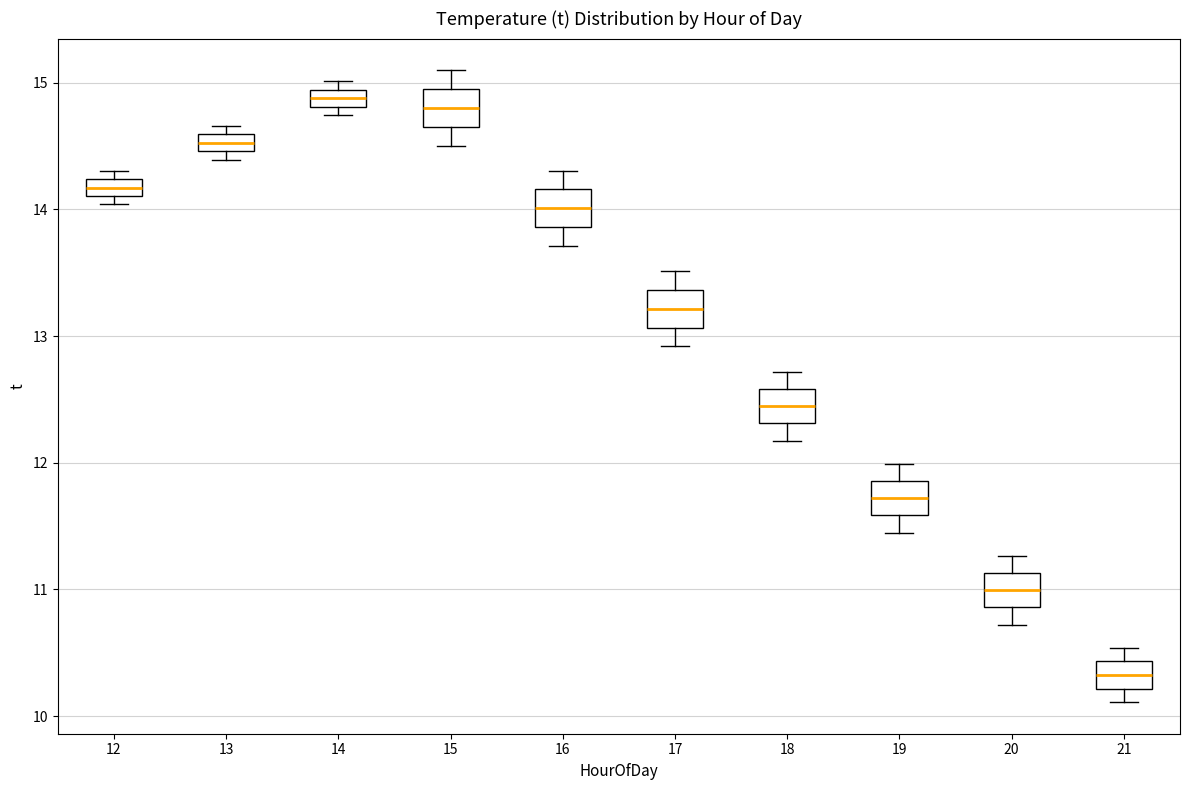

Where is the lower edge of the box at x = 16 on the y-axis? The values are not printed on the chart, so give them approximately, as read against the axis.

13.9